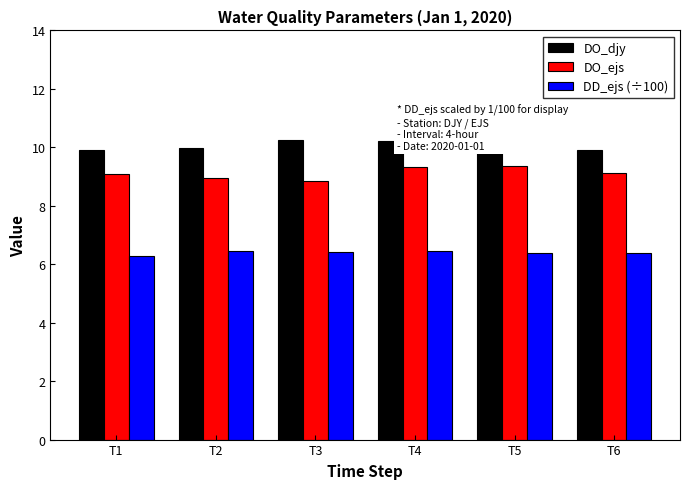

Is it true that DD_ejs (÷100) equals 8.4 at T1?

False